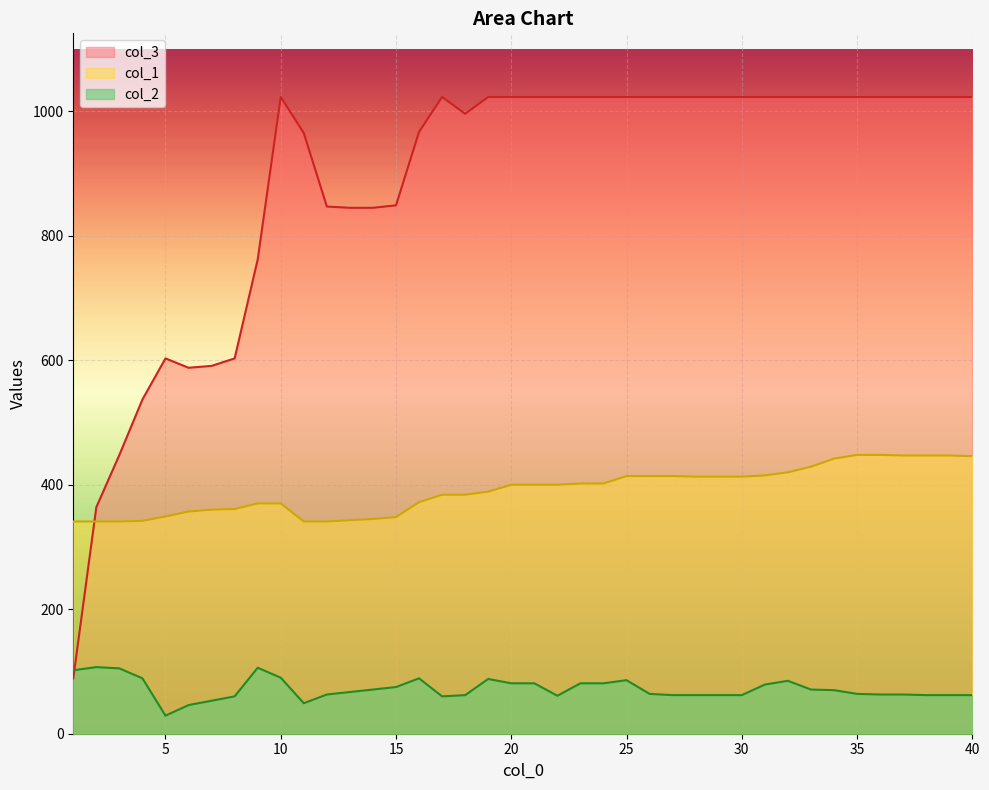

After their last crossing, which series has the higher values: col_2 or col_3?

col_3